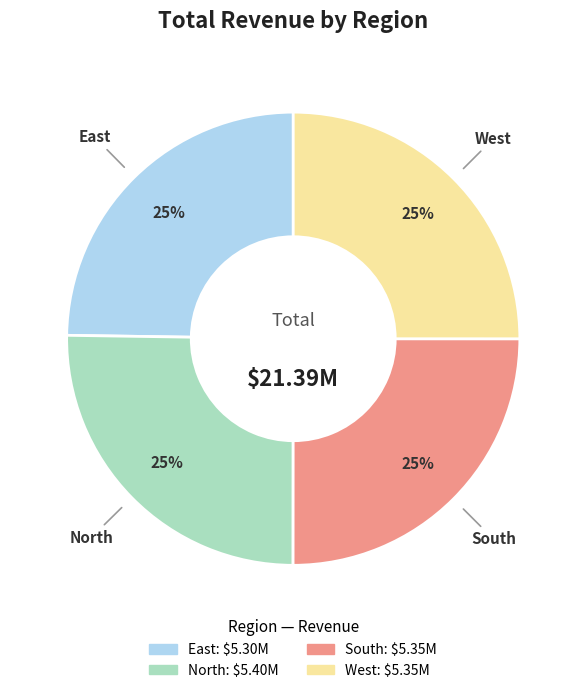

How many slices are in this pie chart?

4